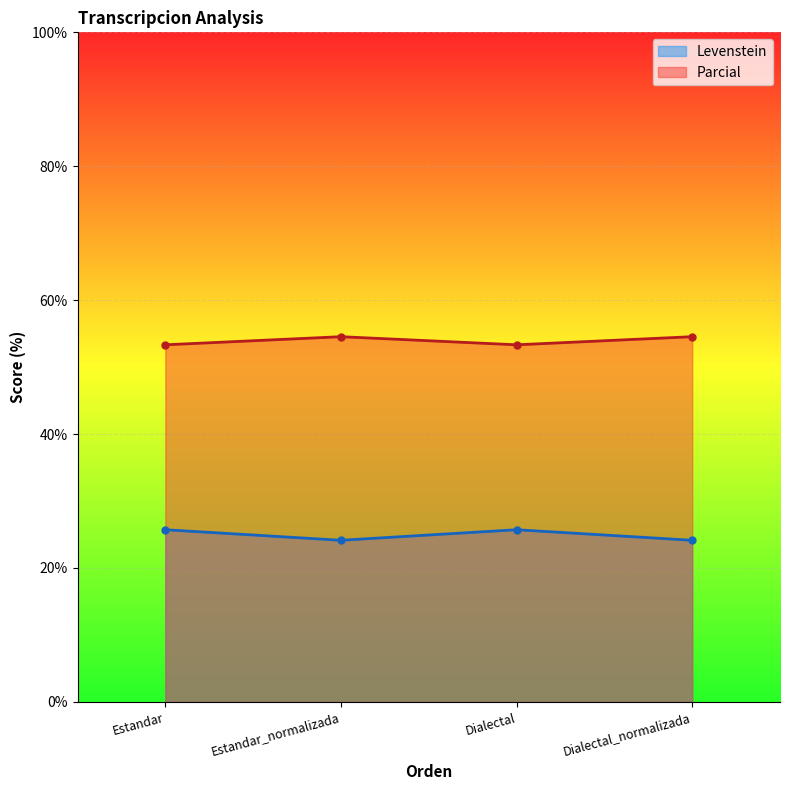

Which category has the lowest value in the Parcial series?

Estandar